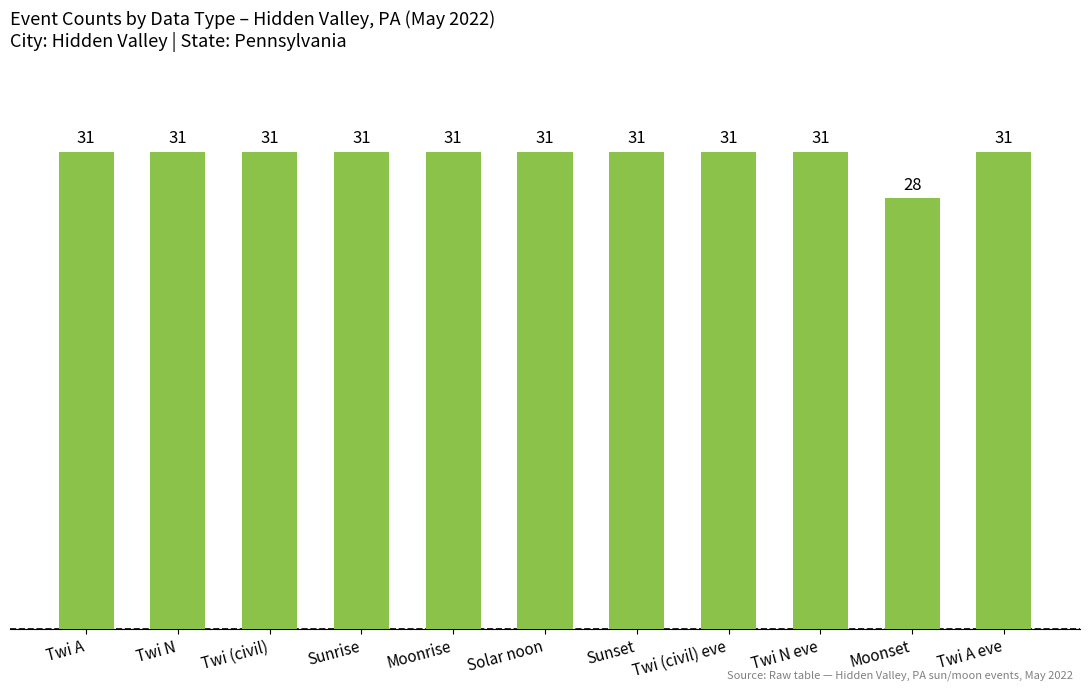

The value at Twi N eve is 31. True or false?

True